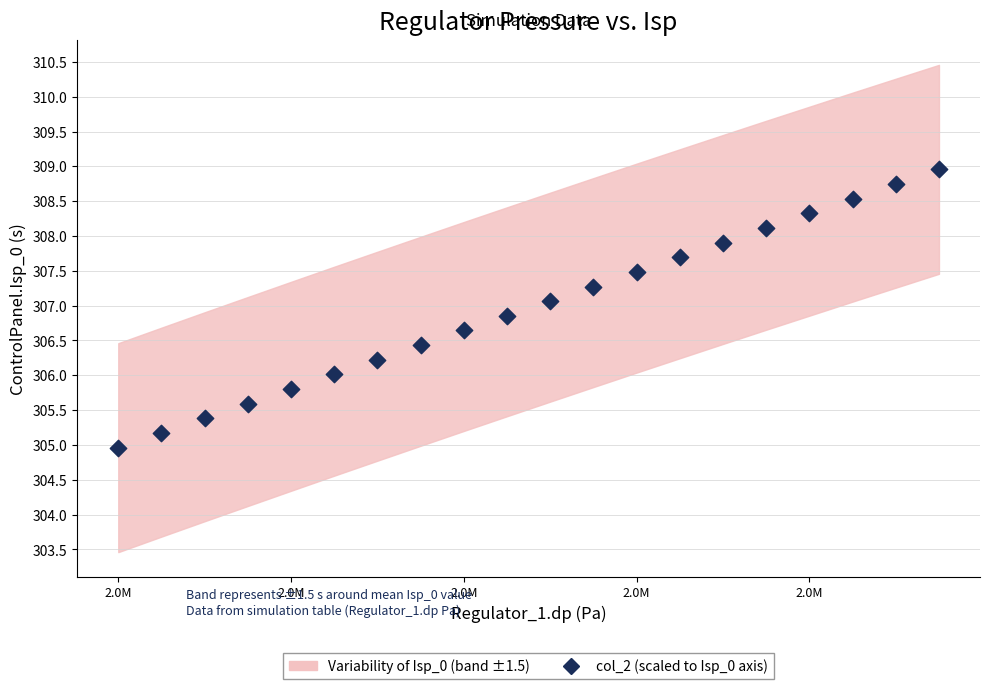

What is the range of Y values (max minus min)?

4.0